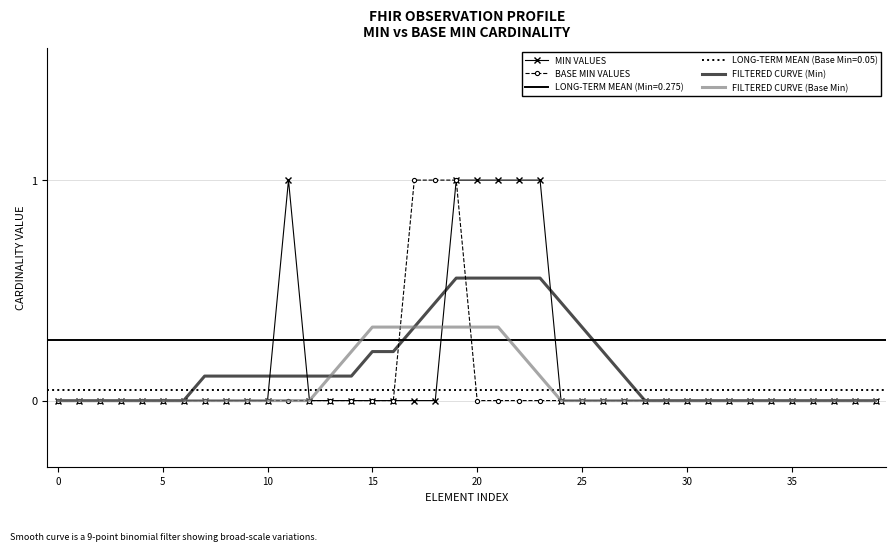

Read the FILTERED CURVE (Min) value at 12.

0.1